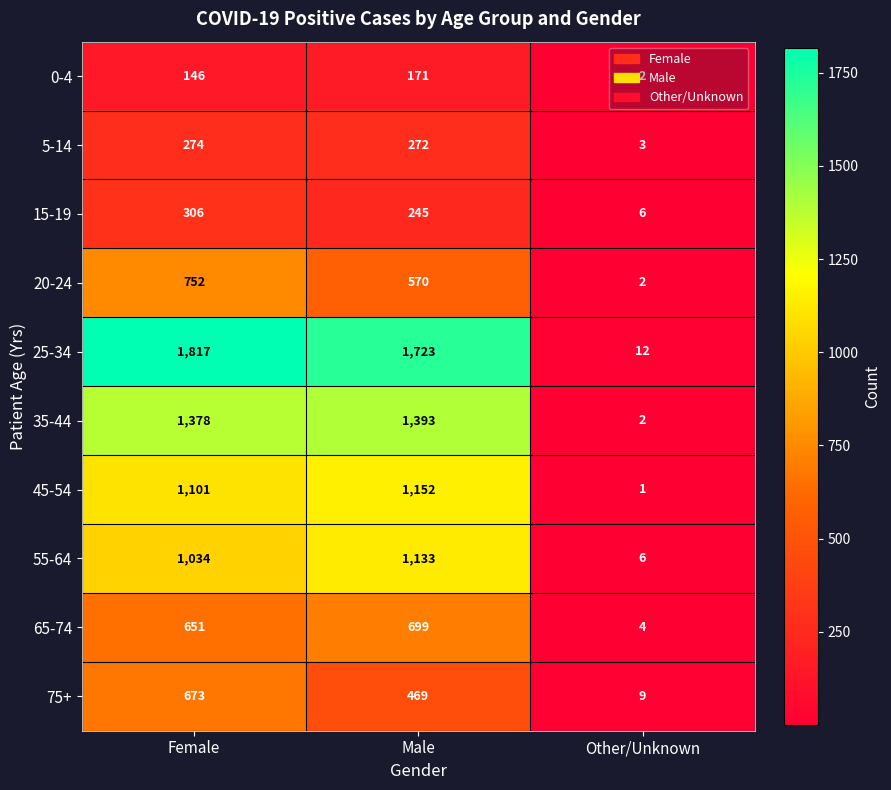

What is the difference between the 25-34 values at Other/Unknown and Female?

1805